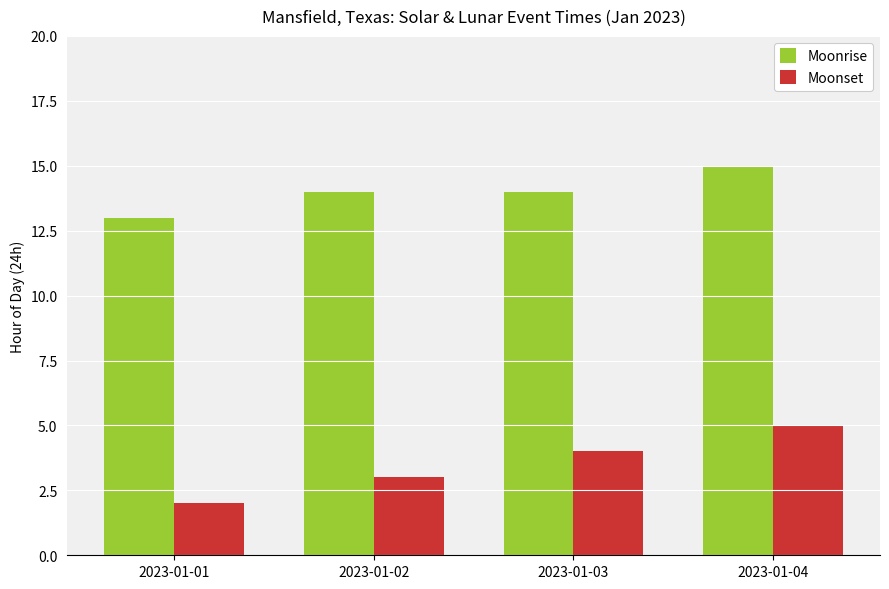

Rank the series at 2023-01-03 from highest to lowest value.

Moonrise, Moonset